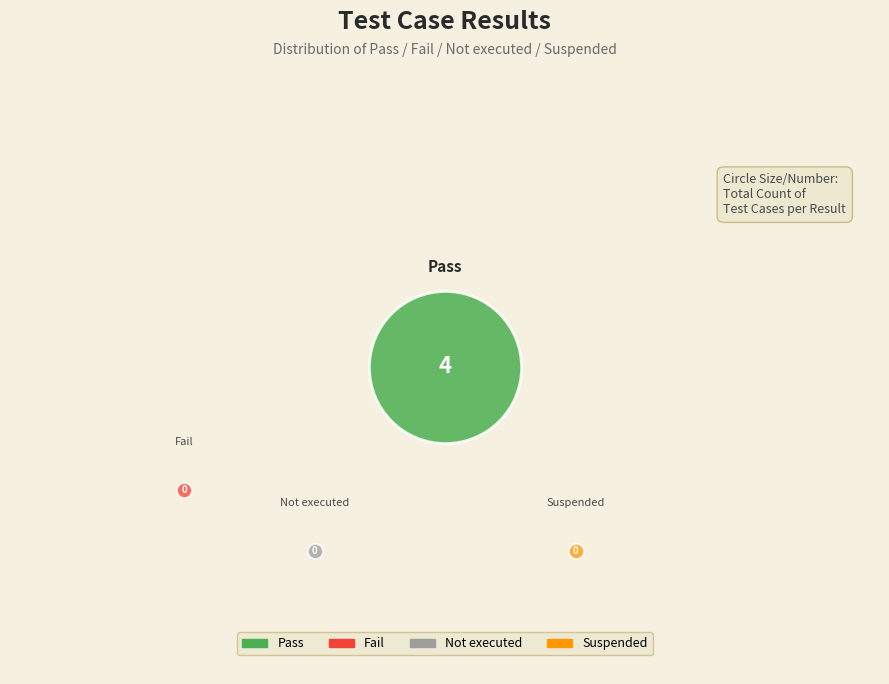

What are all the series names shown in the legend?

Pass, Fail, Not executed, Suspended